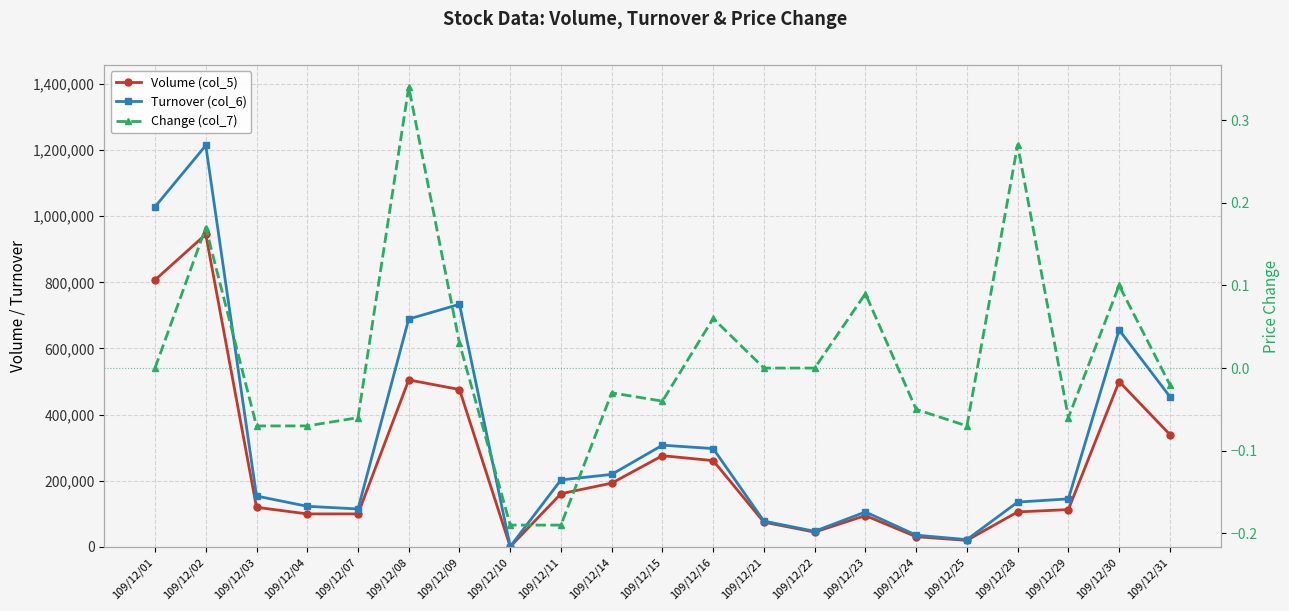

At which category is the sum across all series the highest?

109/12/02